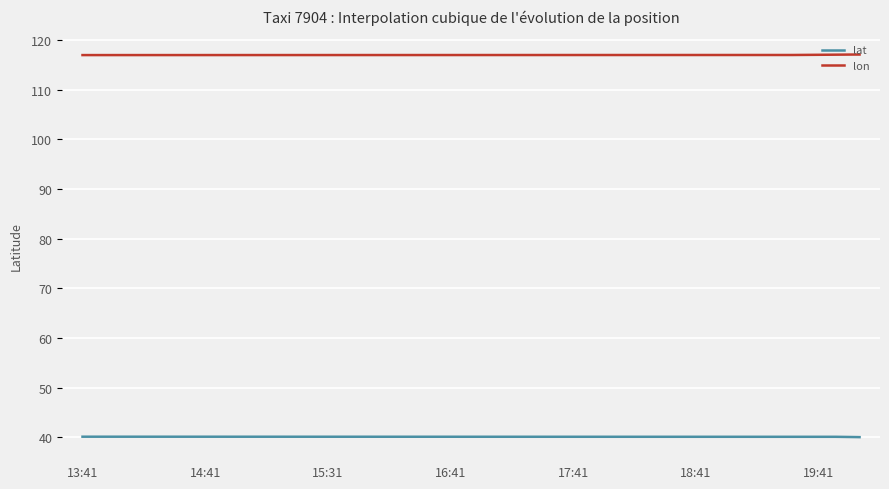

Which series has the largest total across all categories?

lon